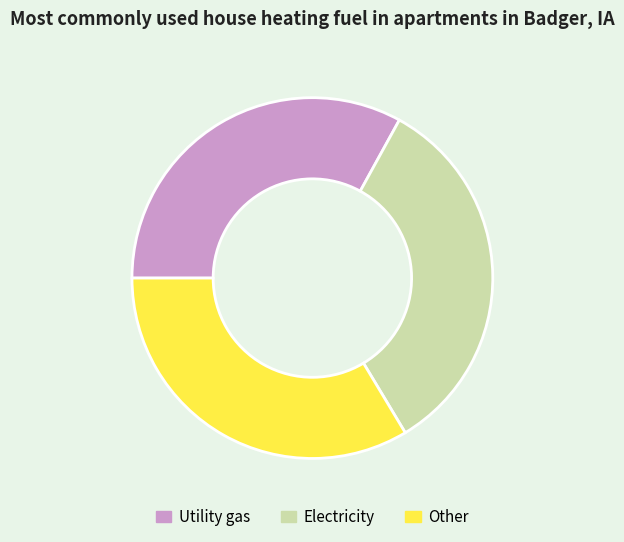

Count the number of slices in the pie.

3